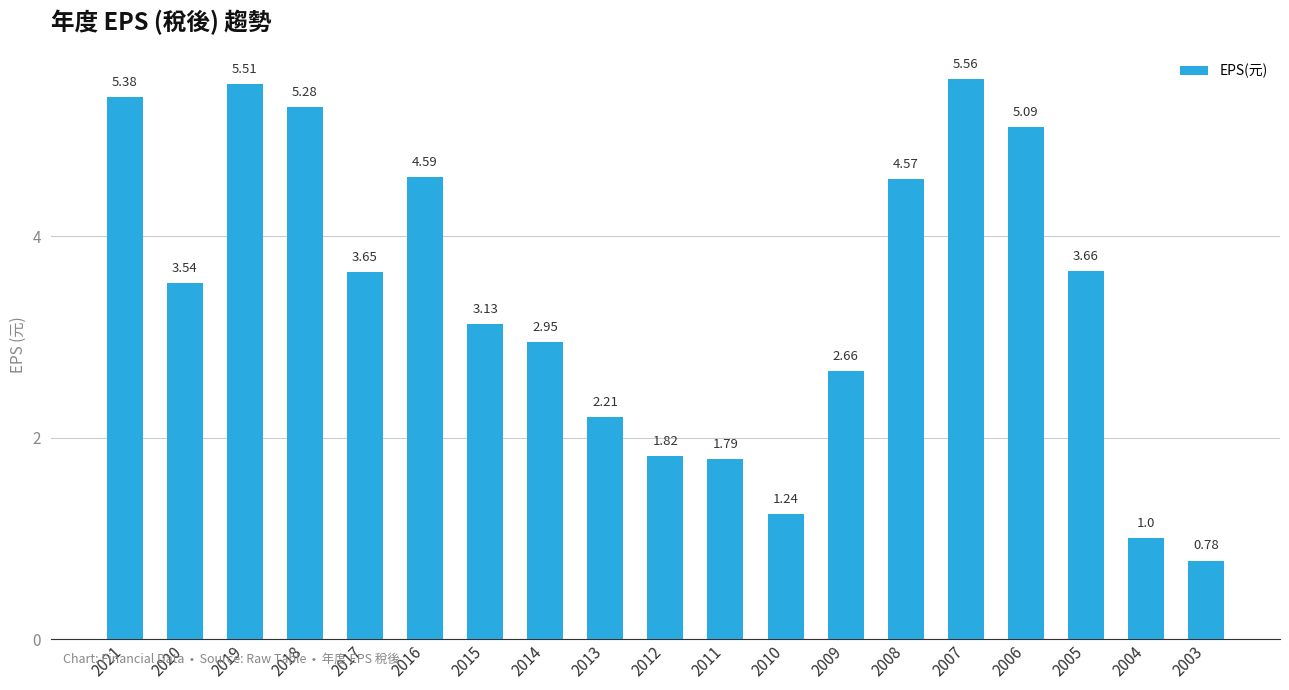

At which label does the data first exceed 3?

2021